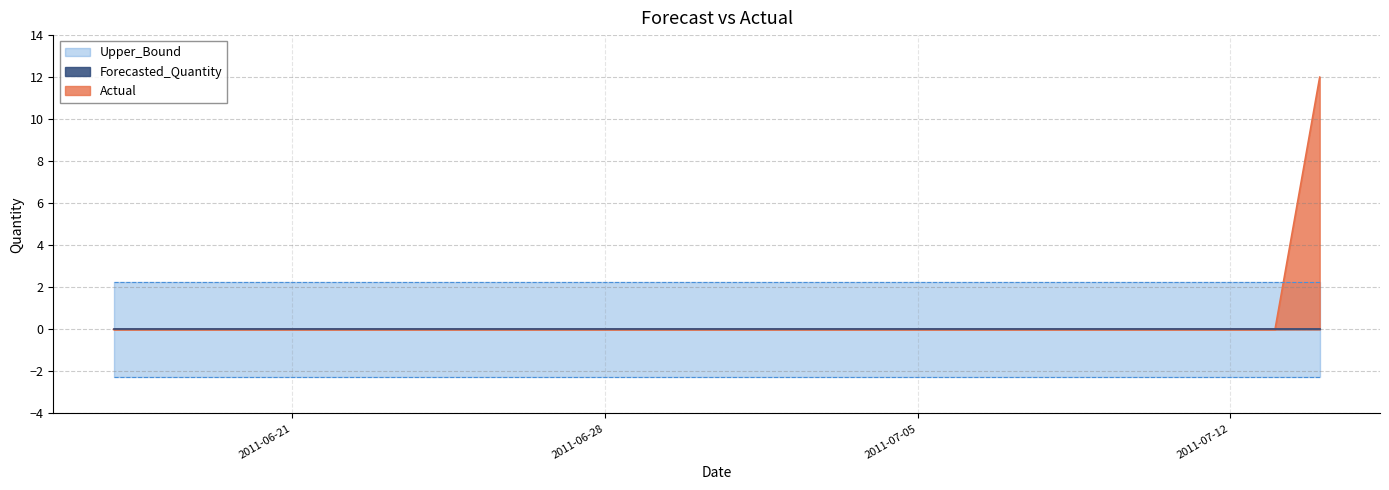

Which series has the largest range (max minus min)?

Actual